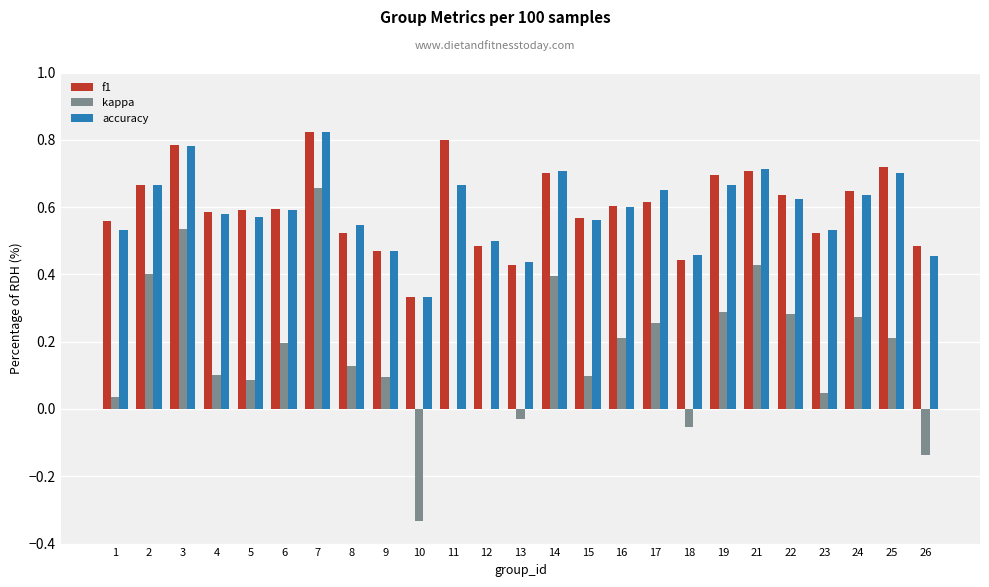

Between 1 and 19, which series saw the biggest shift?

kappa